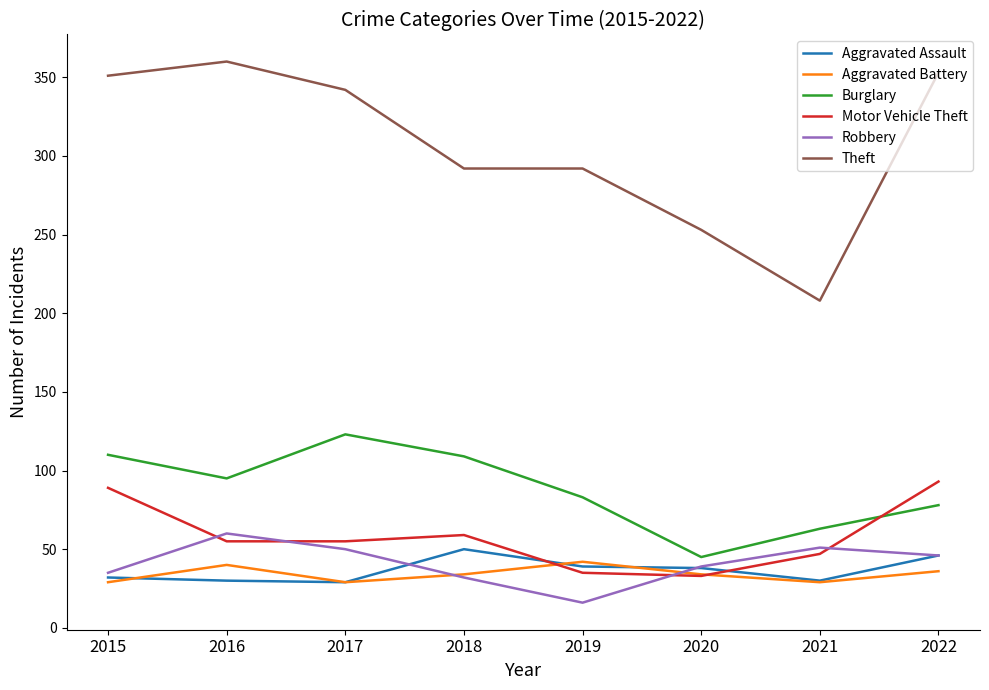

Is it true that Aggravated Battery equals 34 at 2018?

True